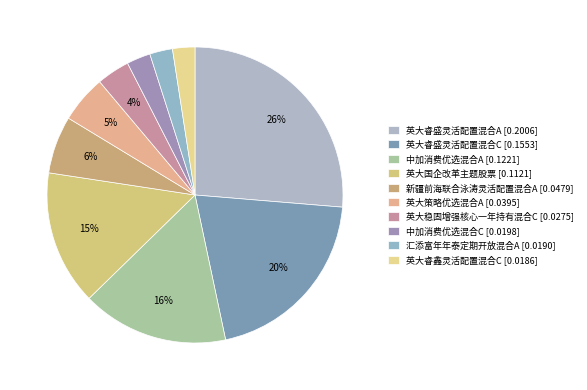

How many slices are in this pie chart?

10